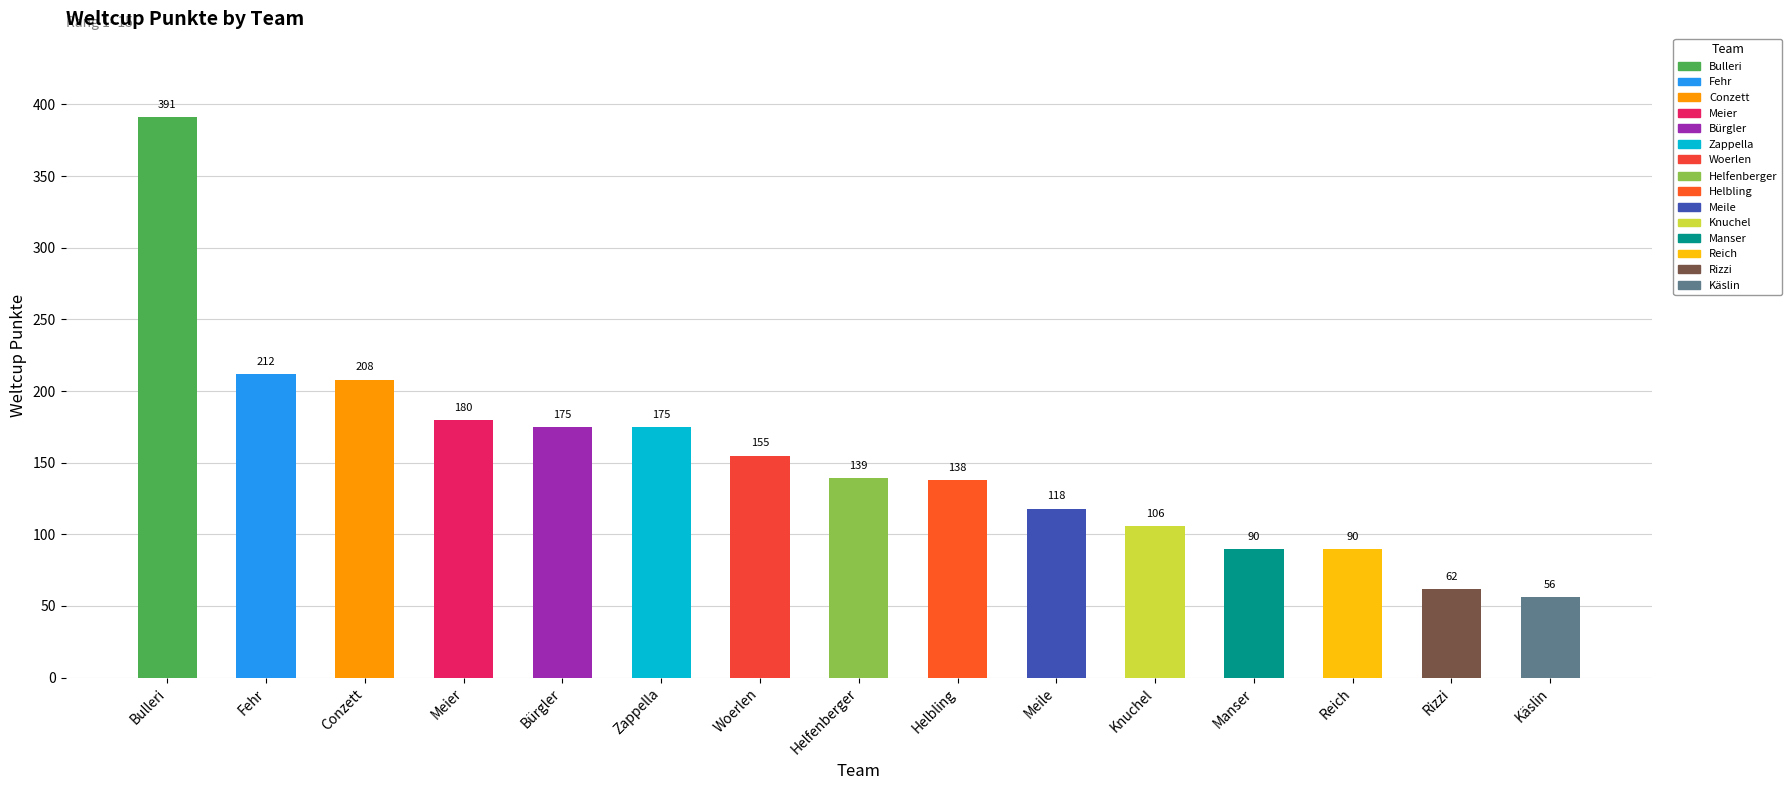

What is the label of the 12th bar from the right?

Meier